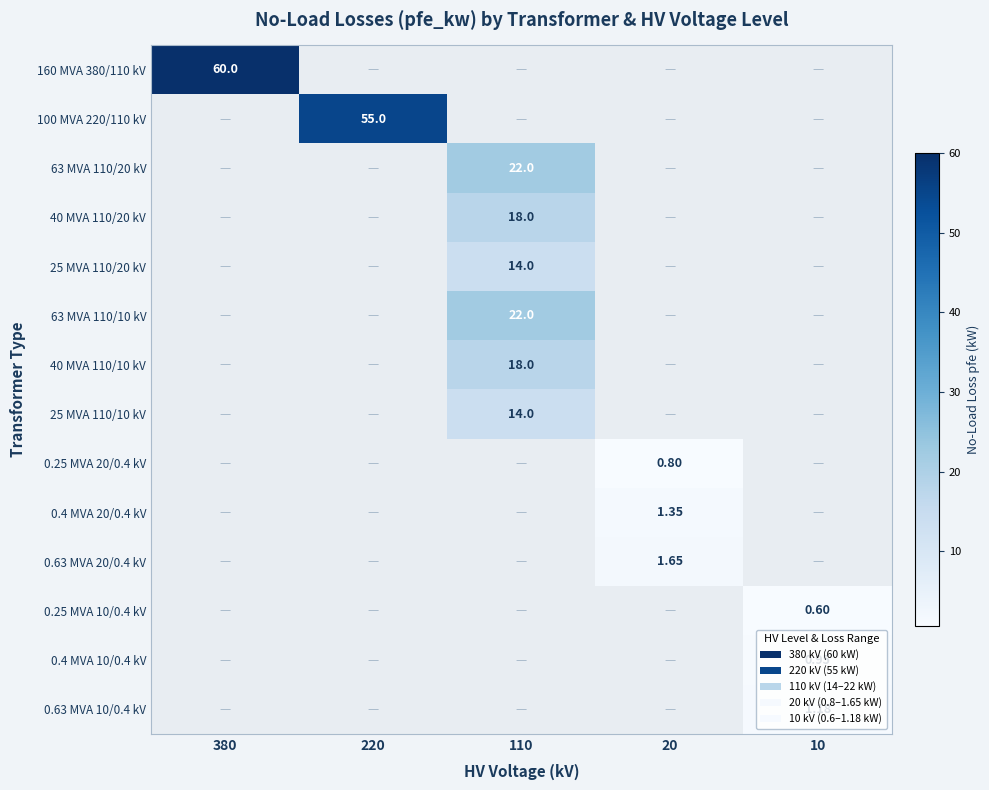

Which series has the largest total across all categories?

160 MVA 380/110 kV